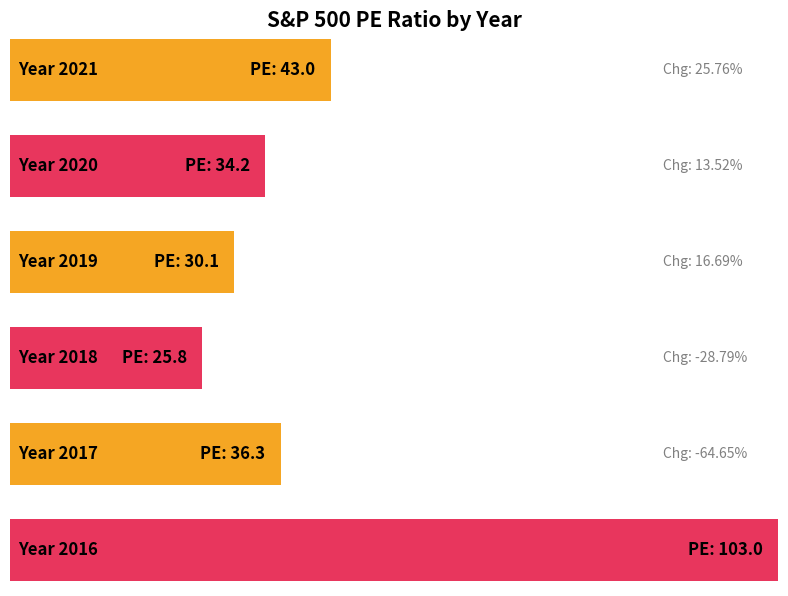

What value does the data have at 2021?

43.0